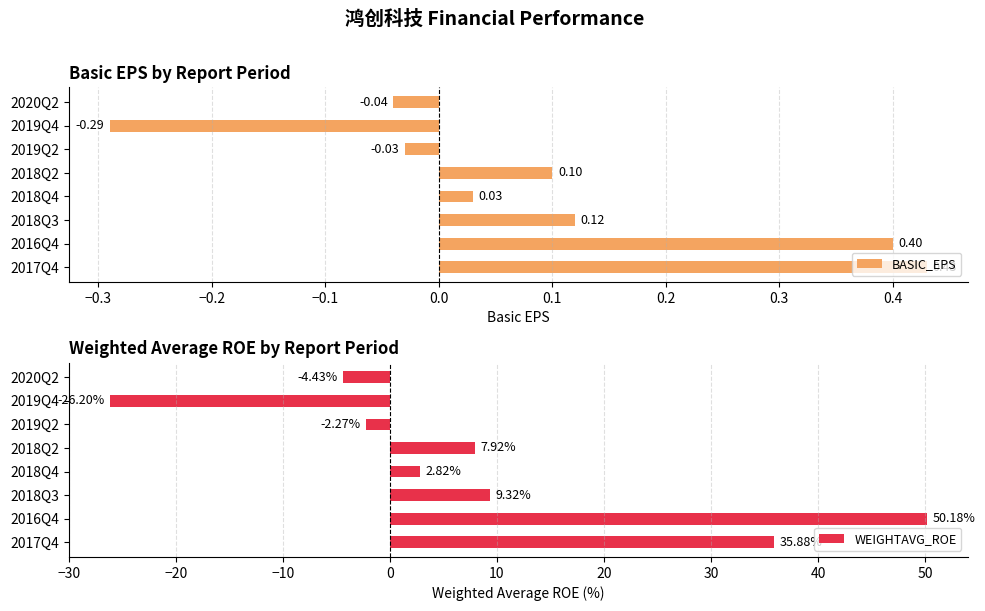

Which series has the largest total across all categories?

WEIGHTAVG_ROE